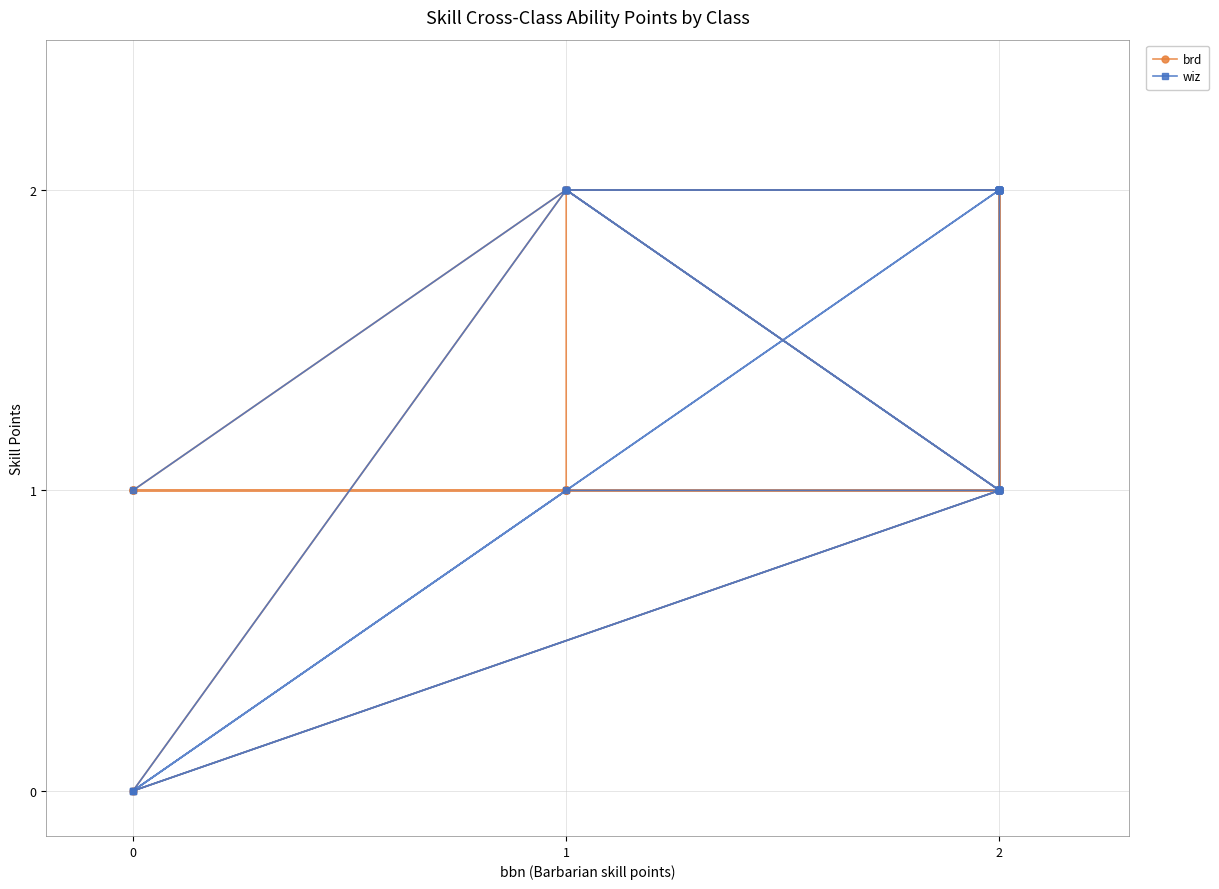

Is this an area chart (filled region under the line)?

No